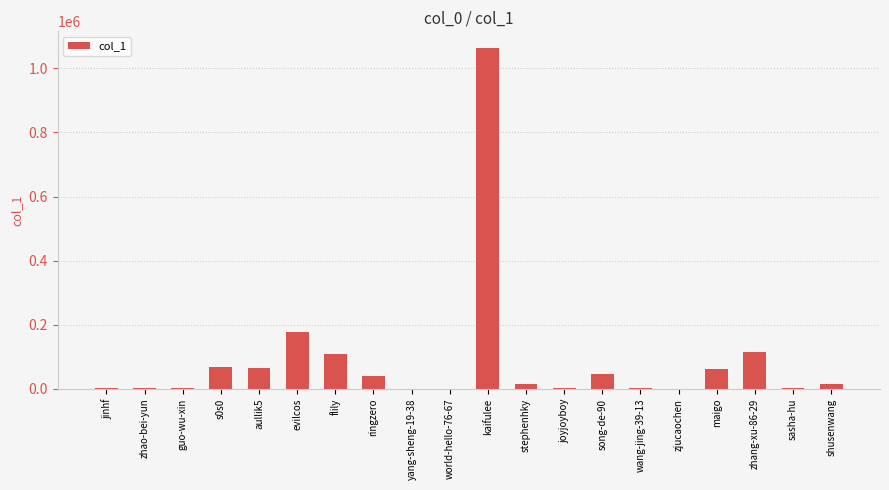

Where is the data nearest to the value 531264?

evilcos